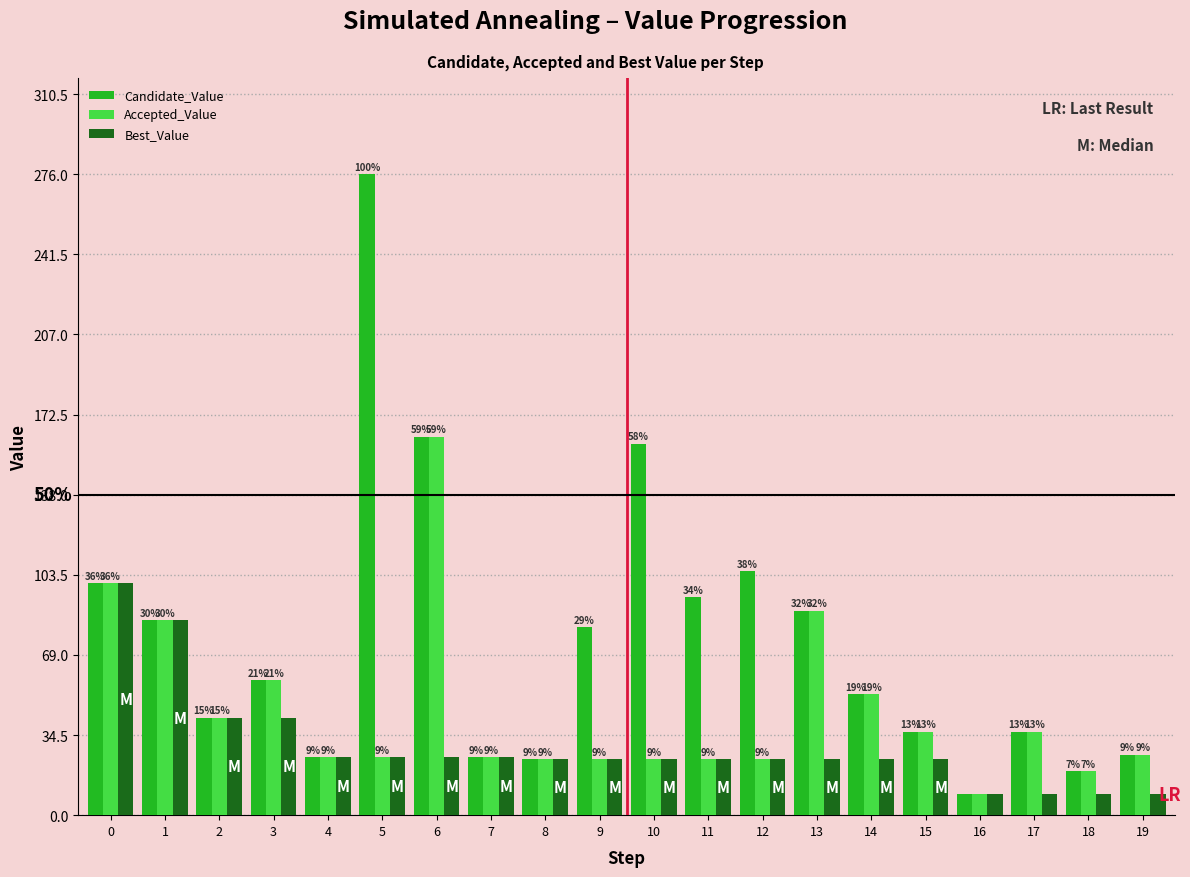

How many bars are there in each group?

3